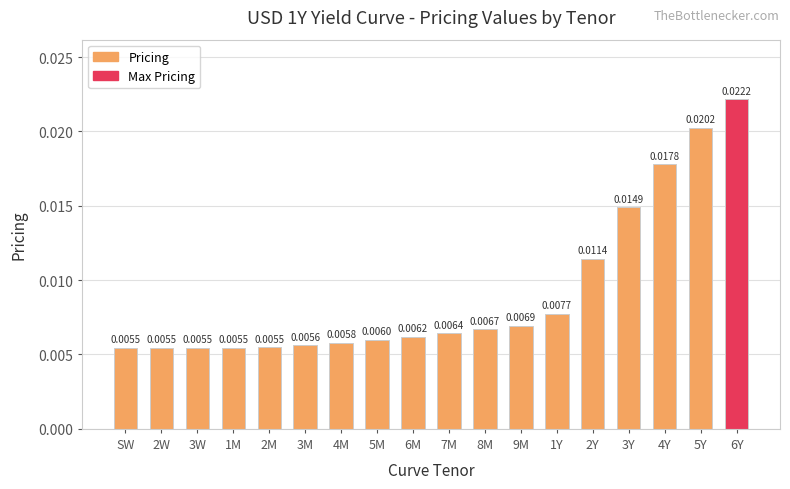

What is the sum of all values?

0.2